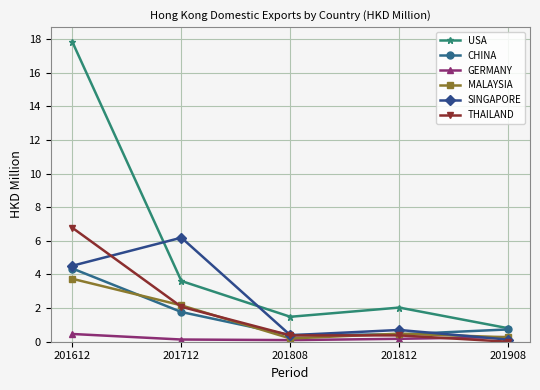

What is the sum of all THAILAND values?

9.6